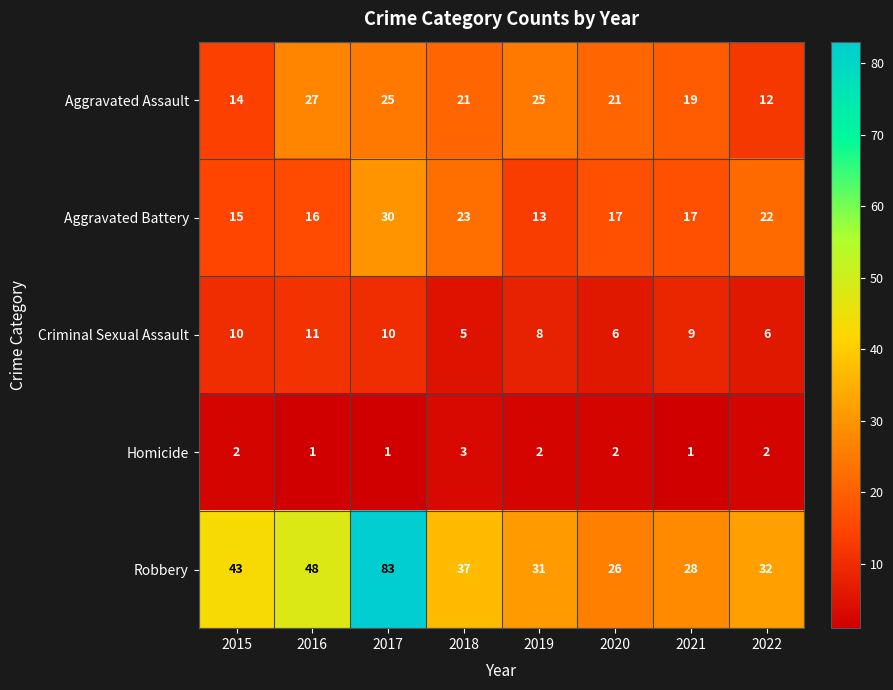

True or false: Homicide has a value of 1 at 2016.

True